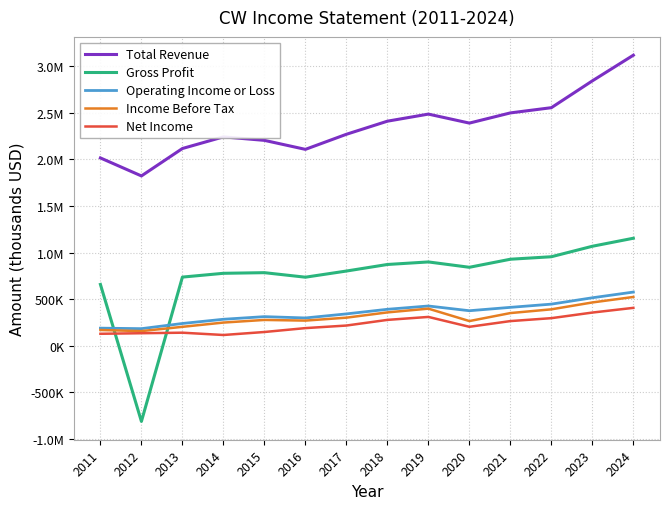

At which label does Total Revenue first exceed 2391300?

2018